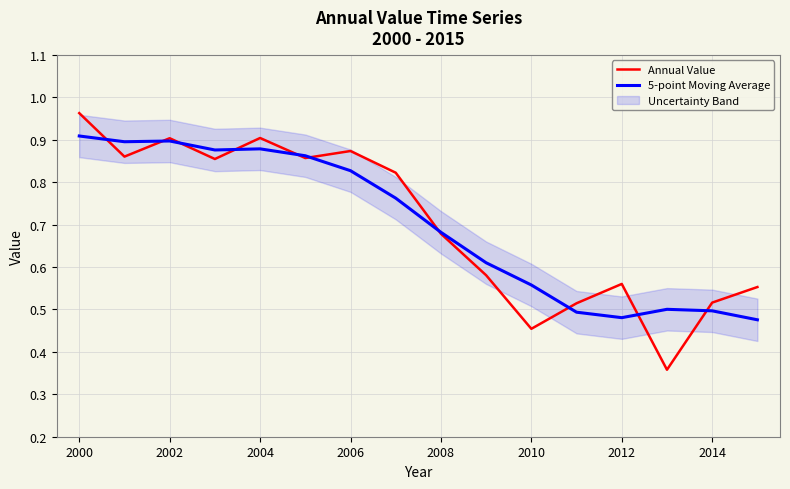

What is the sum of all 5-point Moving Average values?

11.2